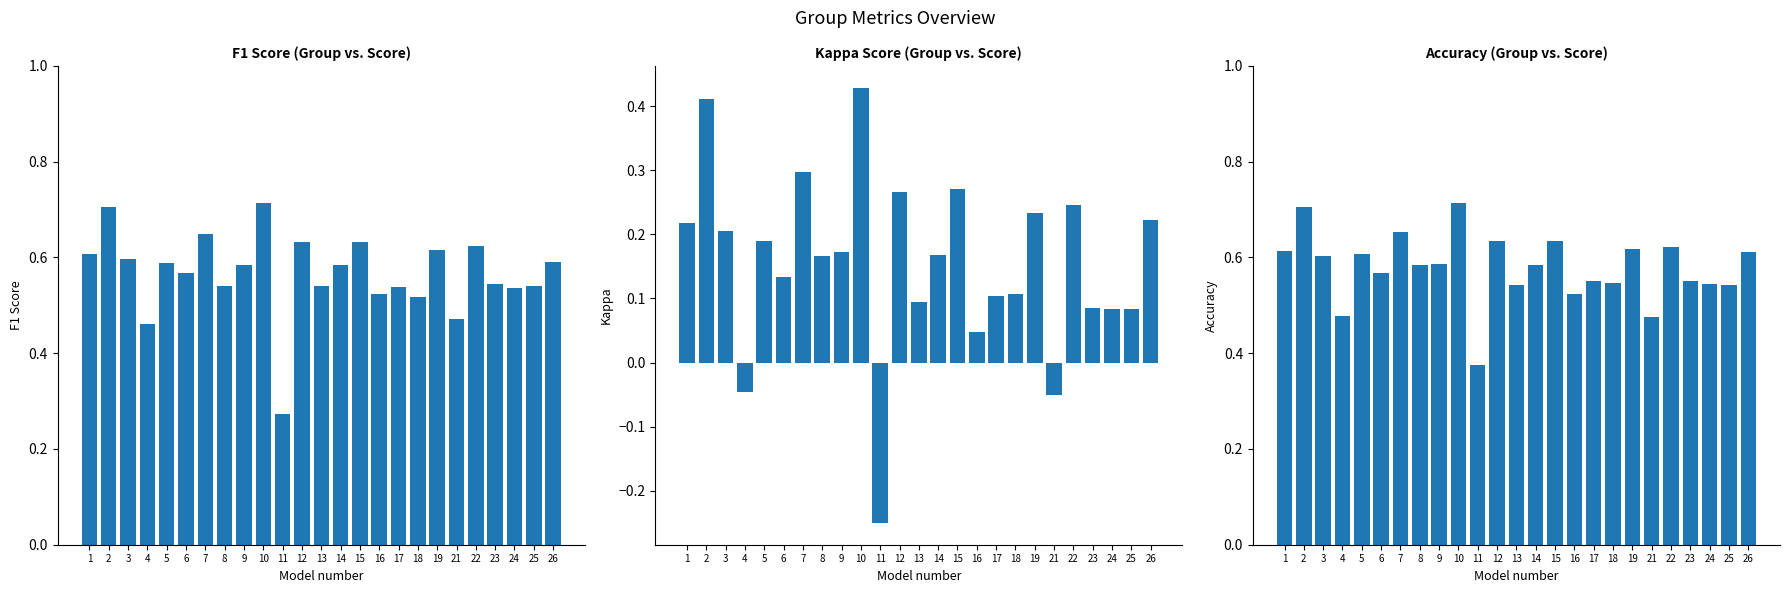

What is the total value across all series at 16?

1.1